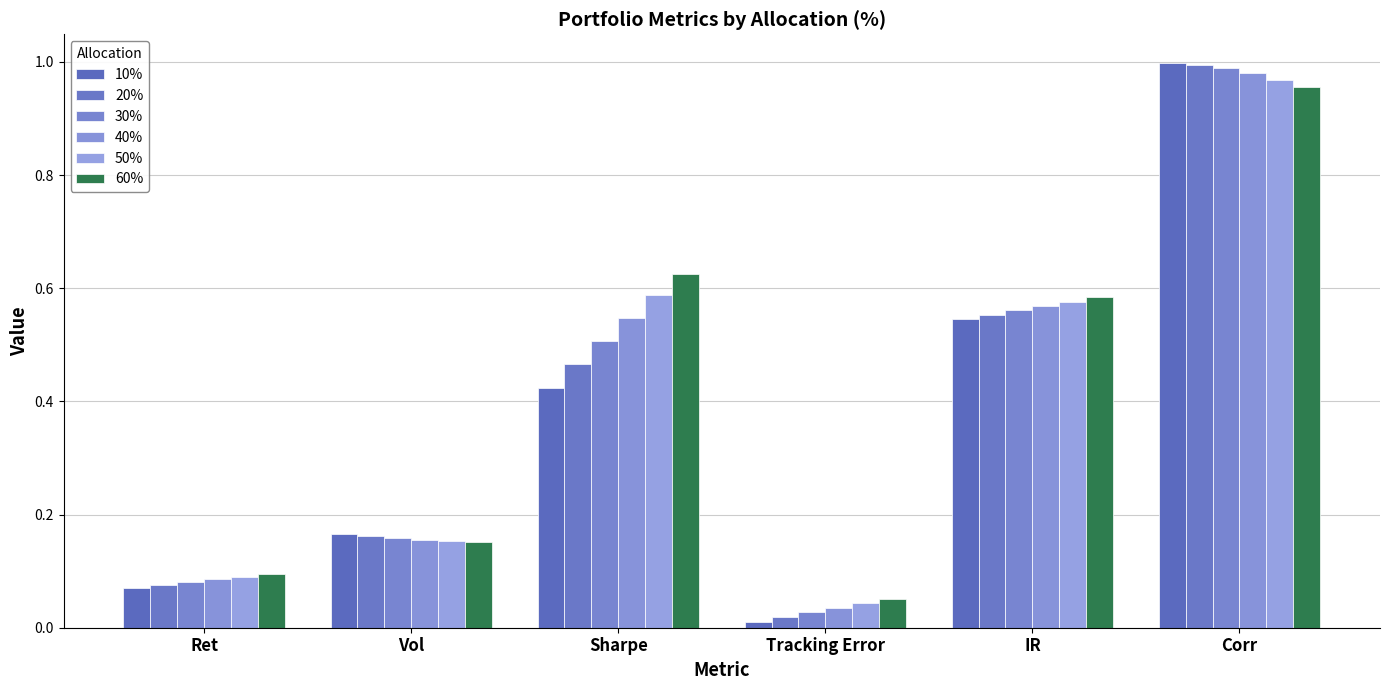

The 20% series shows 0.9 at IR. True or false?

False